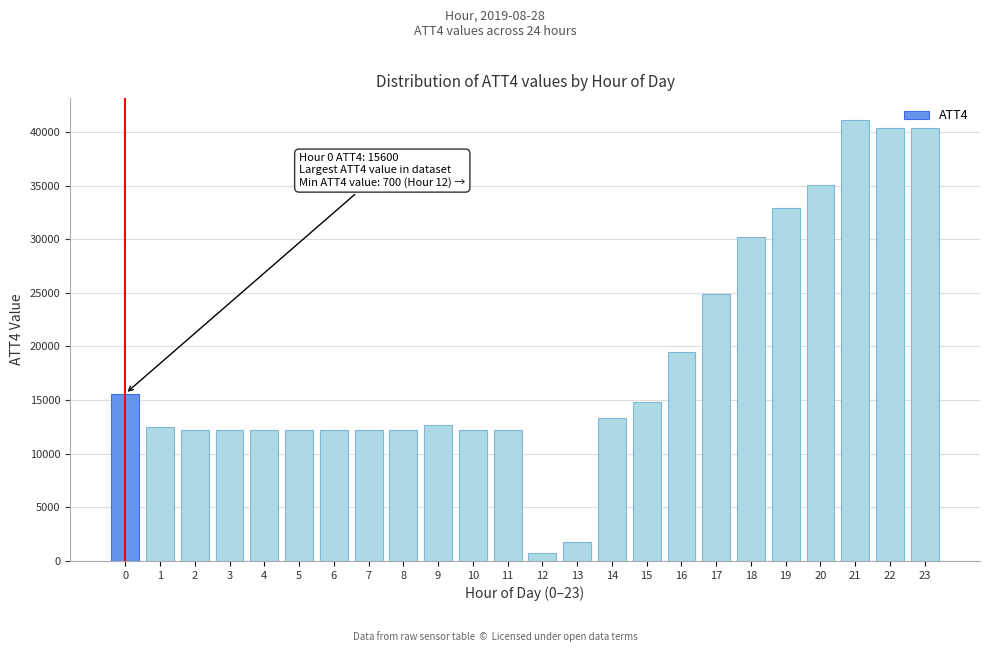

Reading left to right, what are all the values shown in this chart?

15600	12500	12200	12200	12200	12200	12200	12200	12200	12700	12200	12200	700	1800	13300	14800	19500	24900	30200	32900	35100	41100	40400	40400